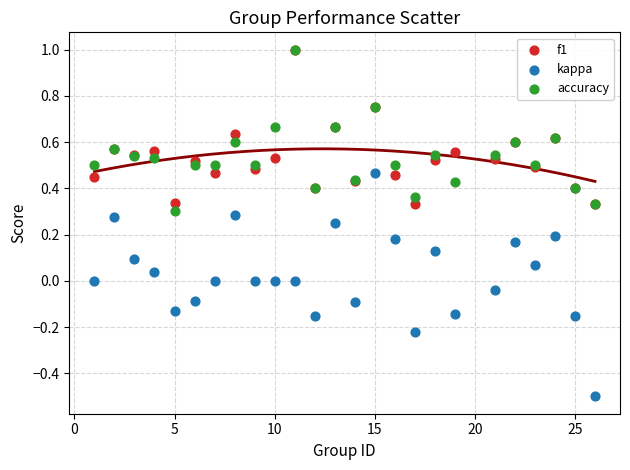

What are all the series names shown in the legend?

f1, kappa, accuracy